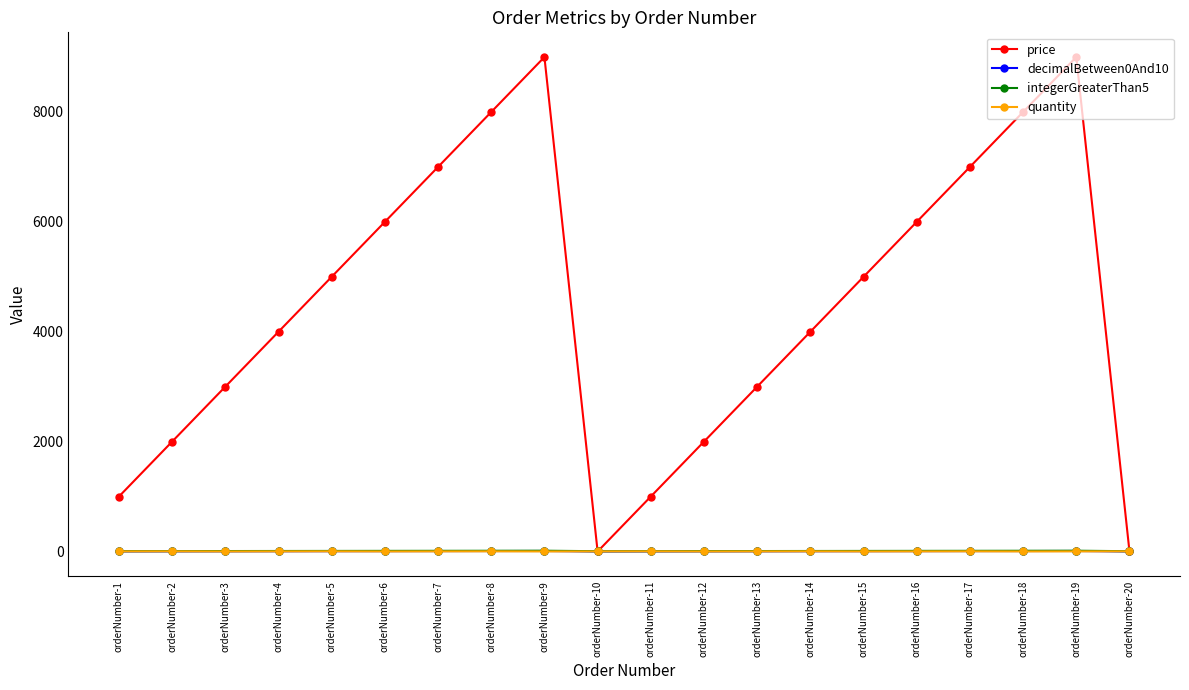

What is the difference between the maximum and second lowest values in the integerGreaterThan5 series?

9